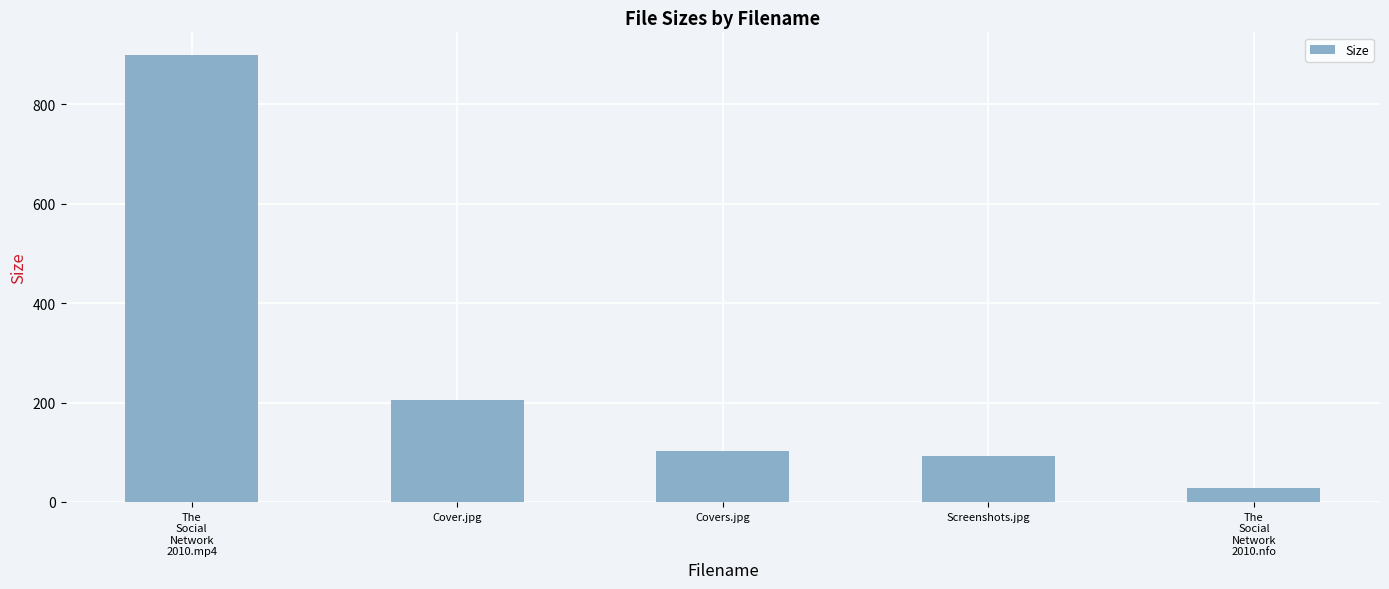

Reading left to right, what are all the values shown in this chart?

The
Social
Network
2010.mp4=900.0	Cover.jpg=205.1	Covers.jpg=102.8	Screenshots.jpg=92.5	The
Social
Network
2010.nfo=28.1